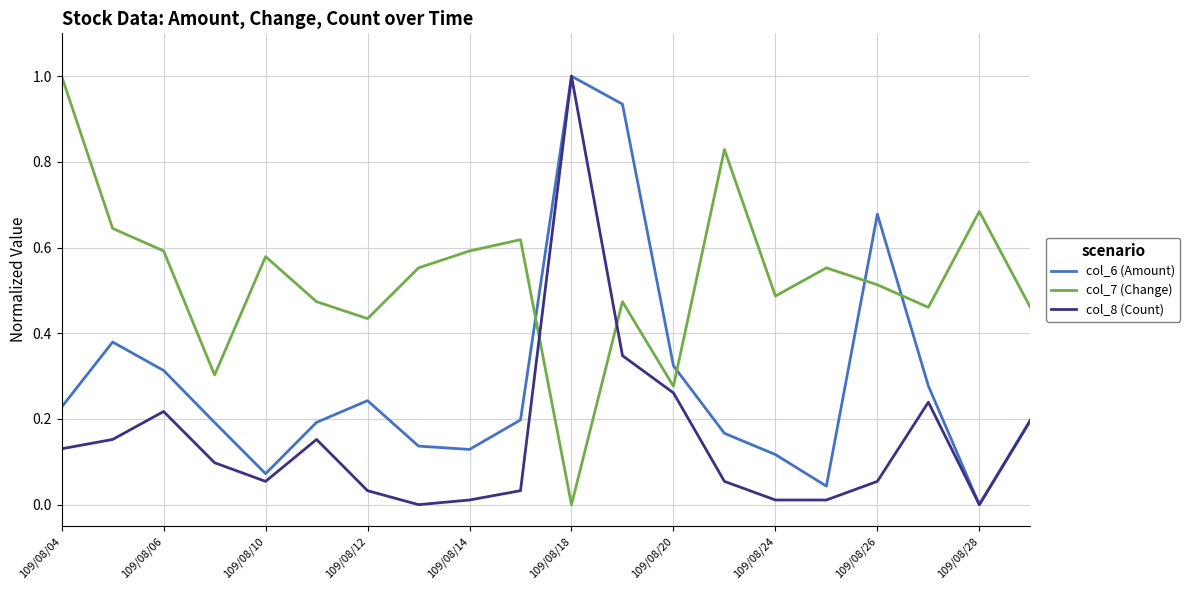

How many intersections are there between col_6 (Amount) and col_7 (Change)?

4